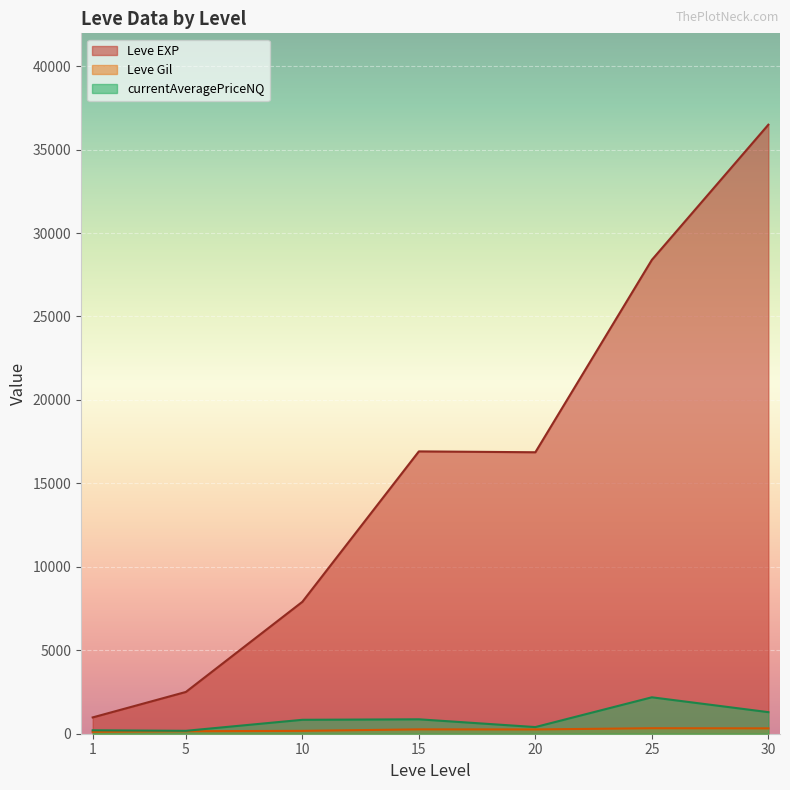

Between 5 and 20, which series saw the biggest shift?

Leve EXP